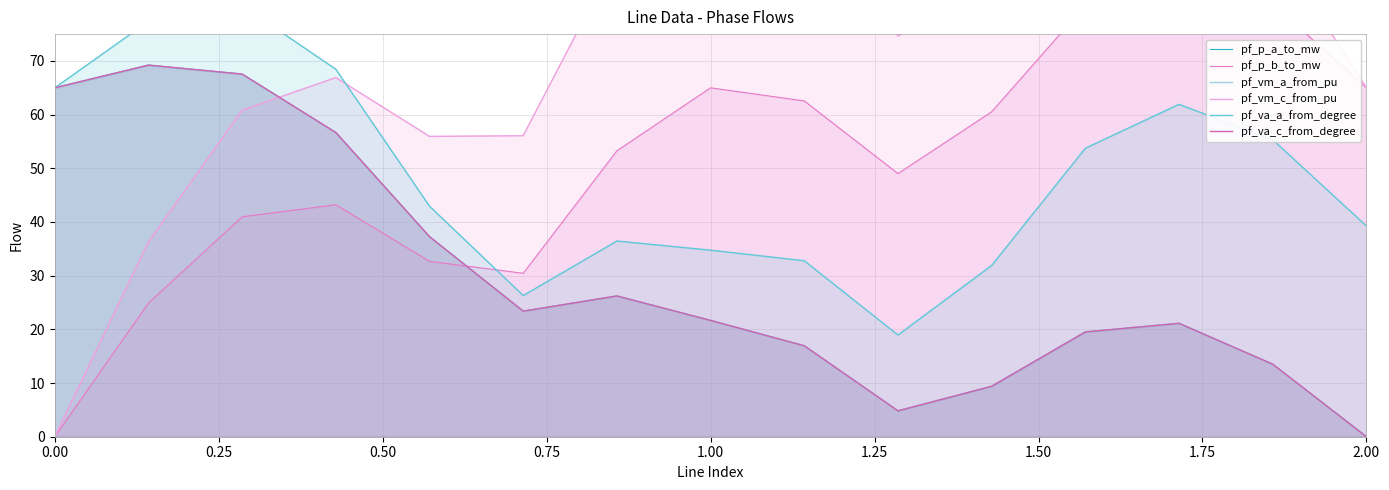

At how many categories does at least one series exceed 98?

4